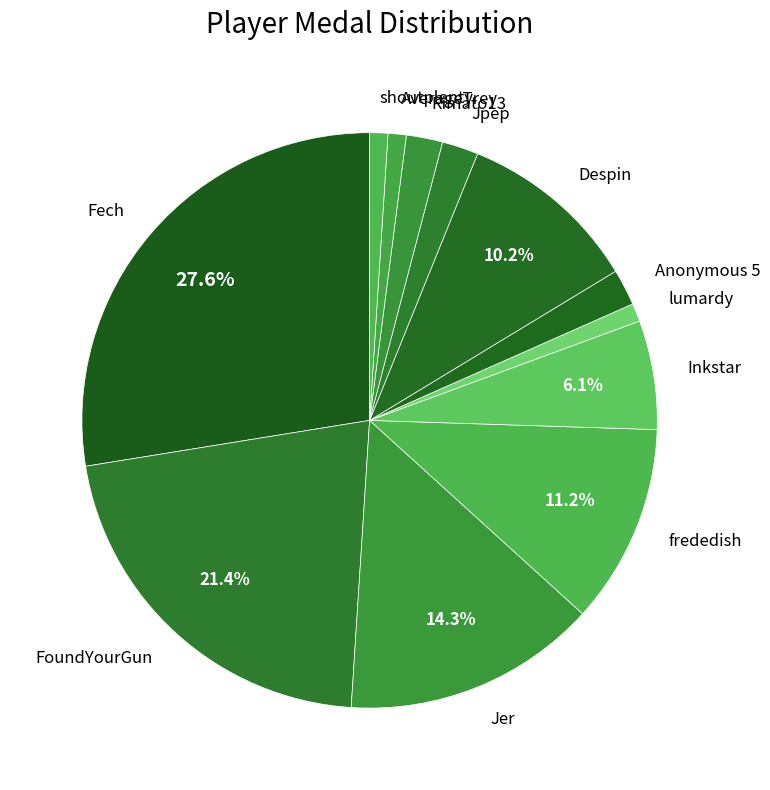

How much of the chart is everything except Despin?

89.8%